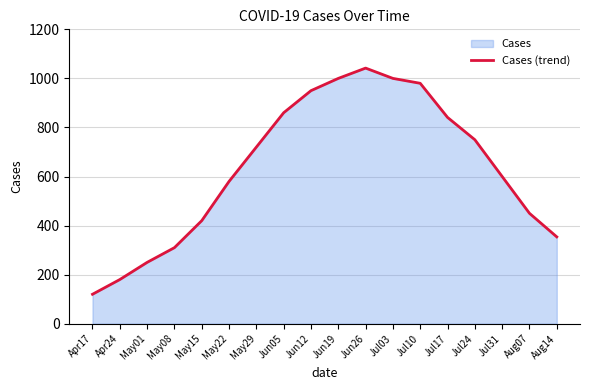

List the labels in order of value, smallest first.

Apr17, Apr24, May01, May08, Aug14, May15, Aug07, May22, Jul31, May29, Jul24, Jul17, Jun05, Jun12, Jul10, Jun19, Jul03, Jun26